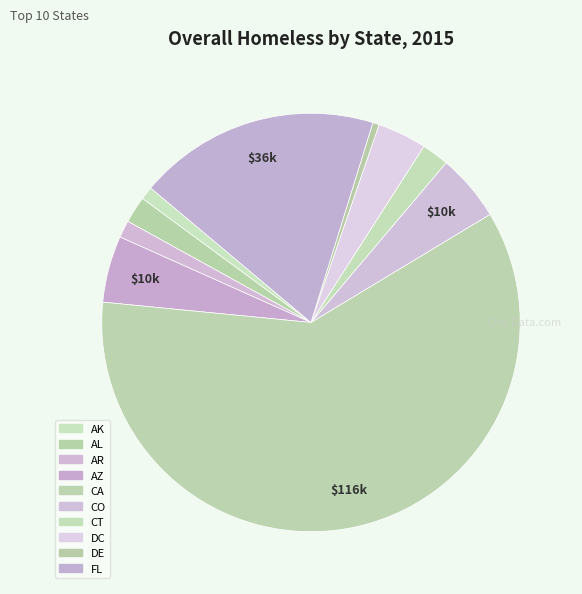

Which category has the biggest portion of the pie?

CA